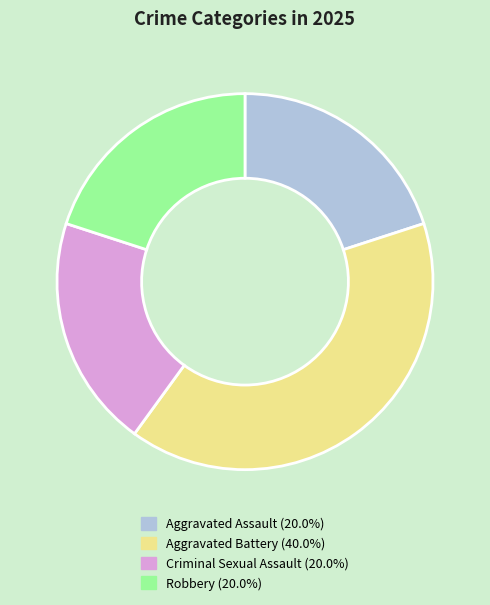

Which slice is the largest?

Aggravated Battery